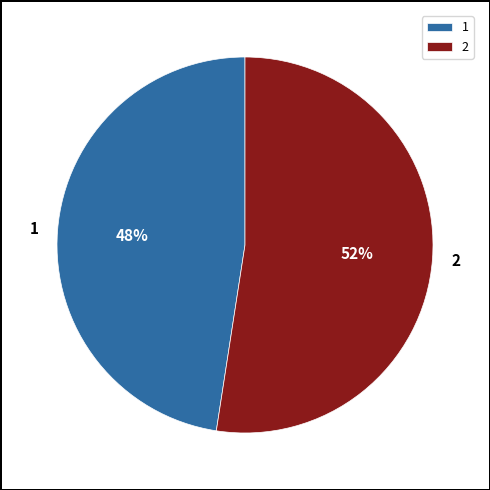

How many segments does this pie chart have?

2